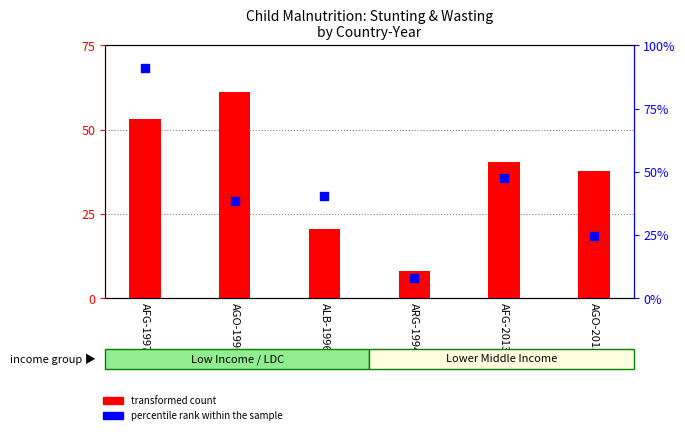

What are all the series names shown in the legend?

transformed count, percentile rank within the sample